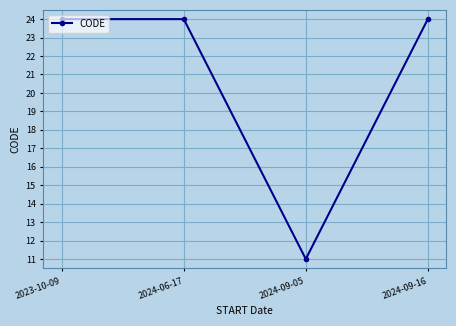

Where is the data nearest to the value 17?

2024-09-05